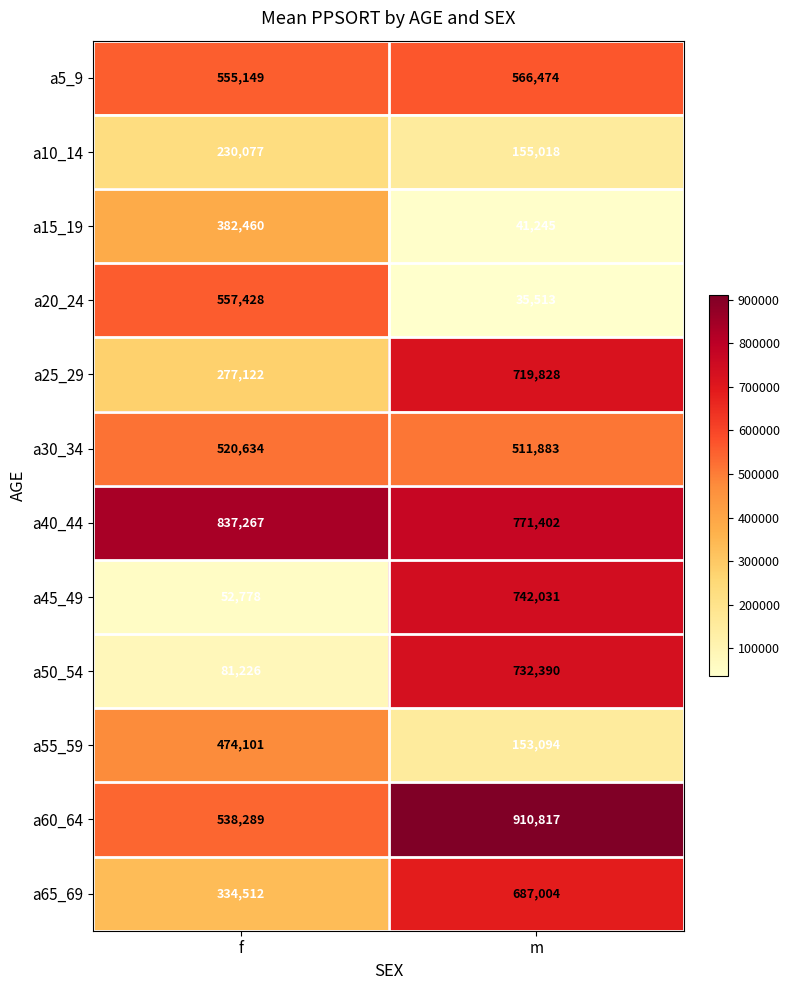

Reading left to right, list all the values displayed in this chart.

a5_9: 555149	566474
a10_14: 230077	155018
a15_19: 382460	41245
a20_24: 557428	35513
a25_29: 277122	719828
a30_34: 520634	511883
a40_44: 837267	771402
a45_49: 52778	742031
a50_54: 81226	732390
a55_59: 474101	153094
a60_64: 538289	910817
a65_69: 334512	687004